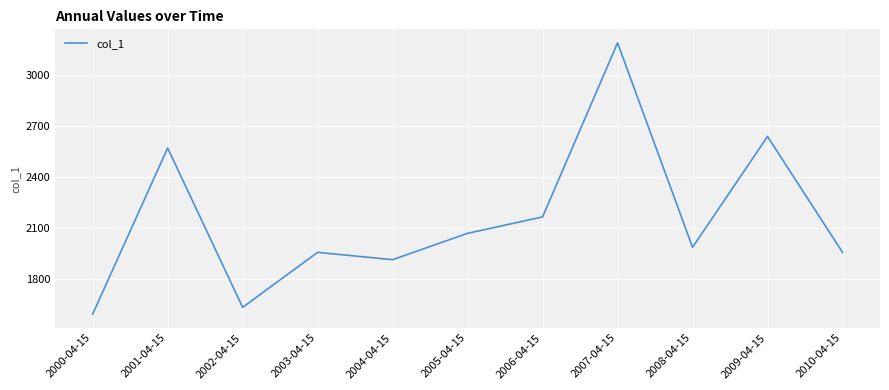

At which category does the chart reach its minimum across all series?

2000-04-15